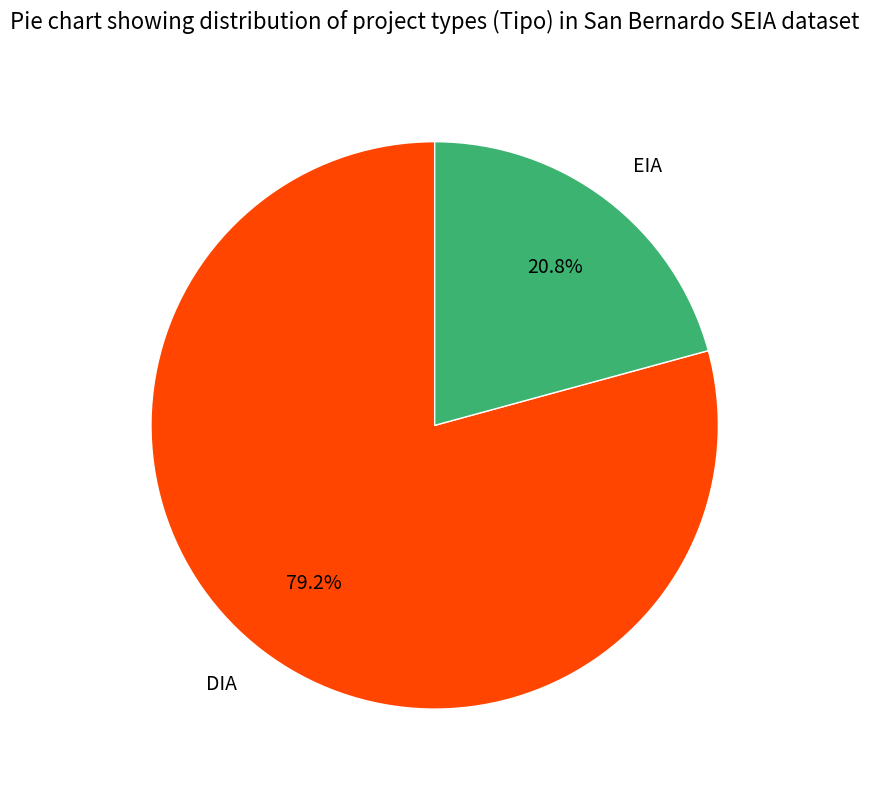

To the nearest percent, what is the combined percentage of EIA and DIA?

100%